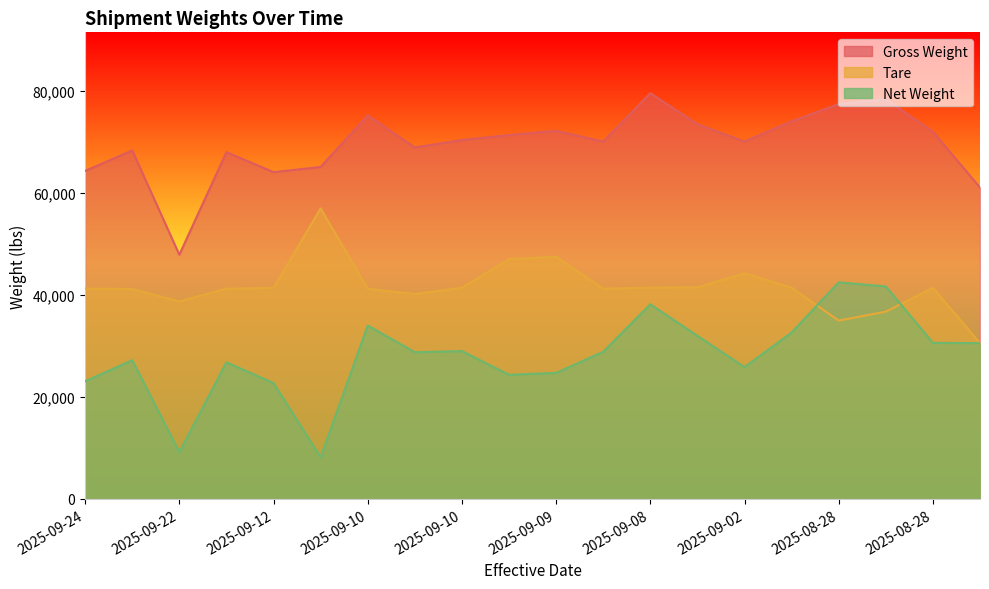

Rank the series at 2025-09-10 from lowest to highest value.

Net Weight, Tare, Gross Weight